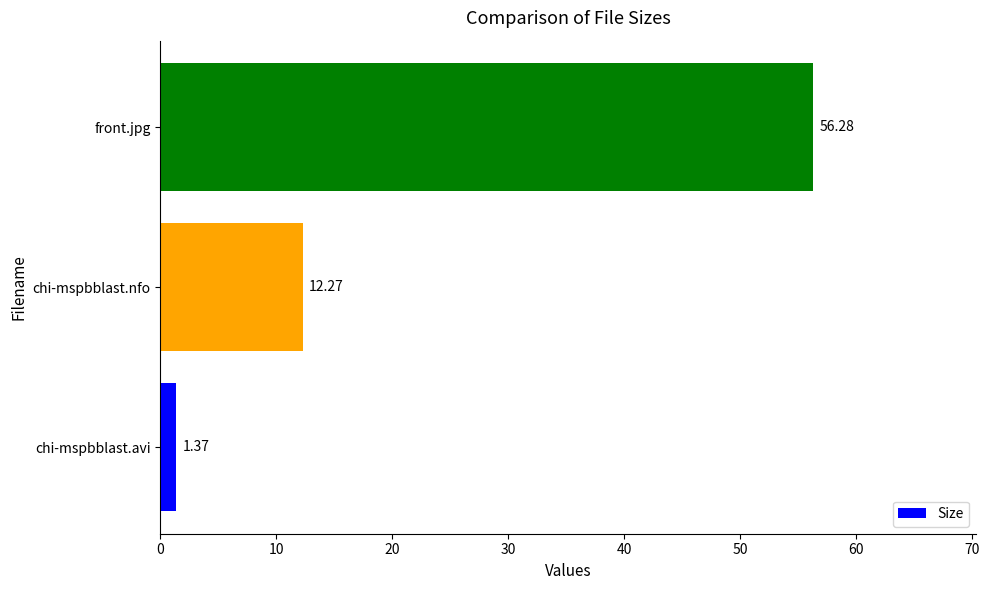

What is the change in value from chi-mspbblast.avi to front.jpg?

+54.9